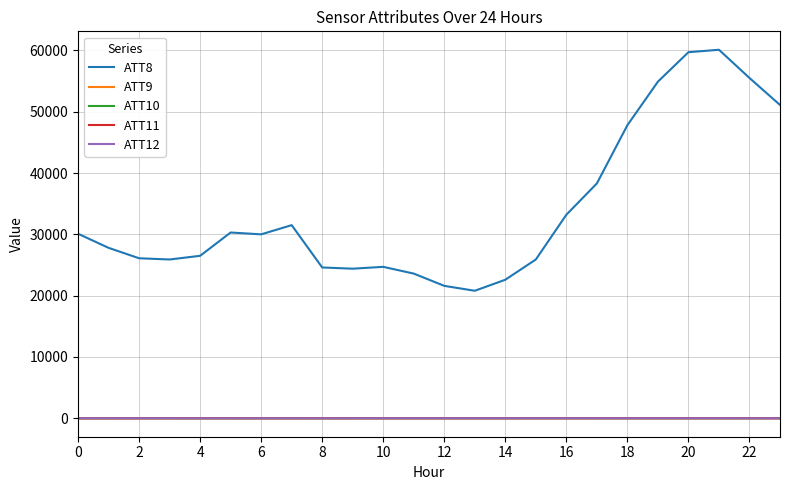

Which series has the largest total across all categories?

ATT8